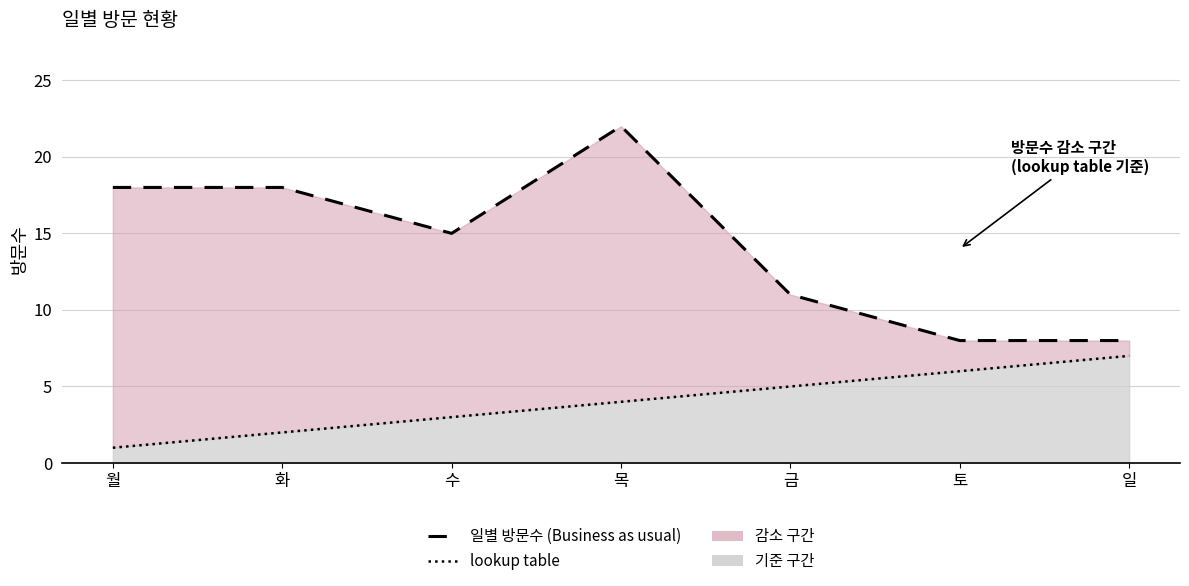

True or false: lookup table and 일별 방문수 intersect in this chart.

False